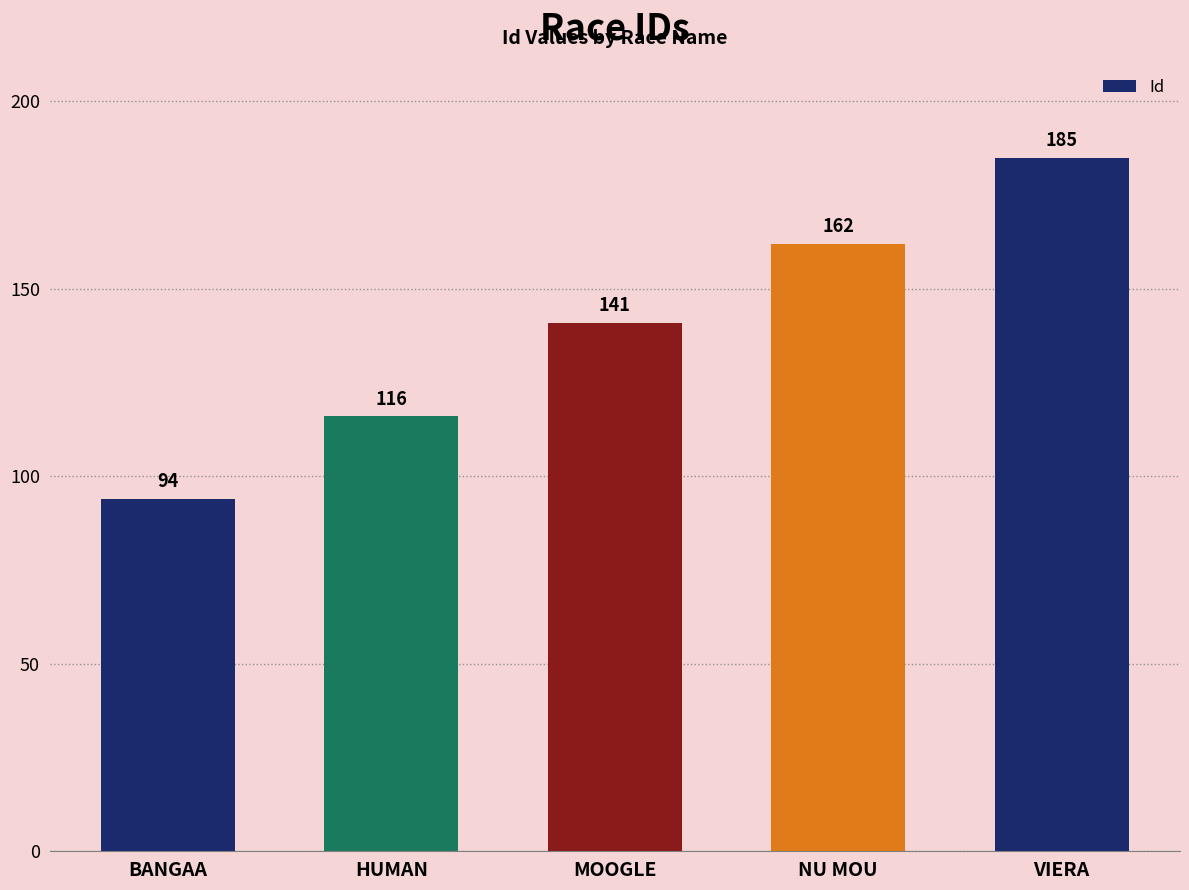

The value at MOOGLE is 141. True or false?

True